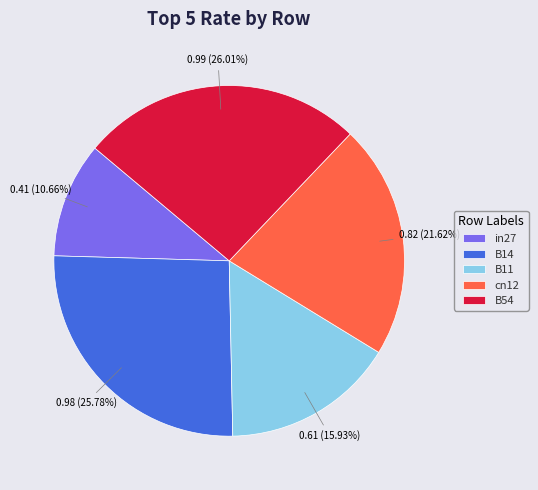

To the nearest percent, what percentage of the pie is cn12?

22%